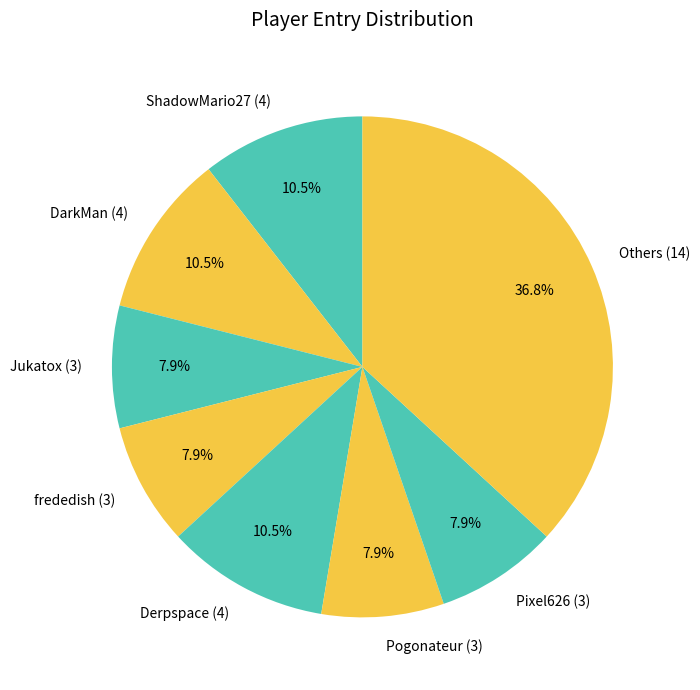

What portion of the pie excludes Jukatox (3)?

92.1%